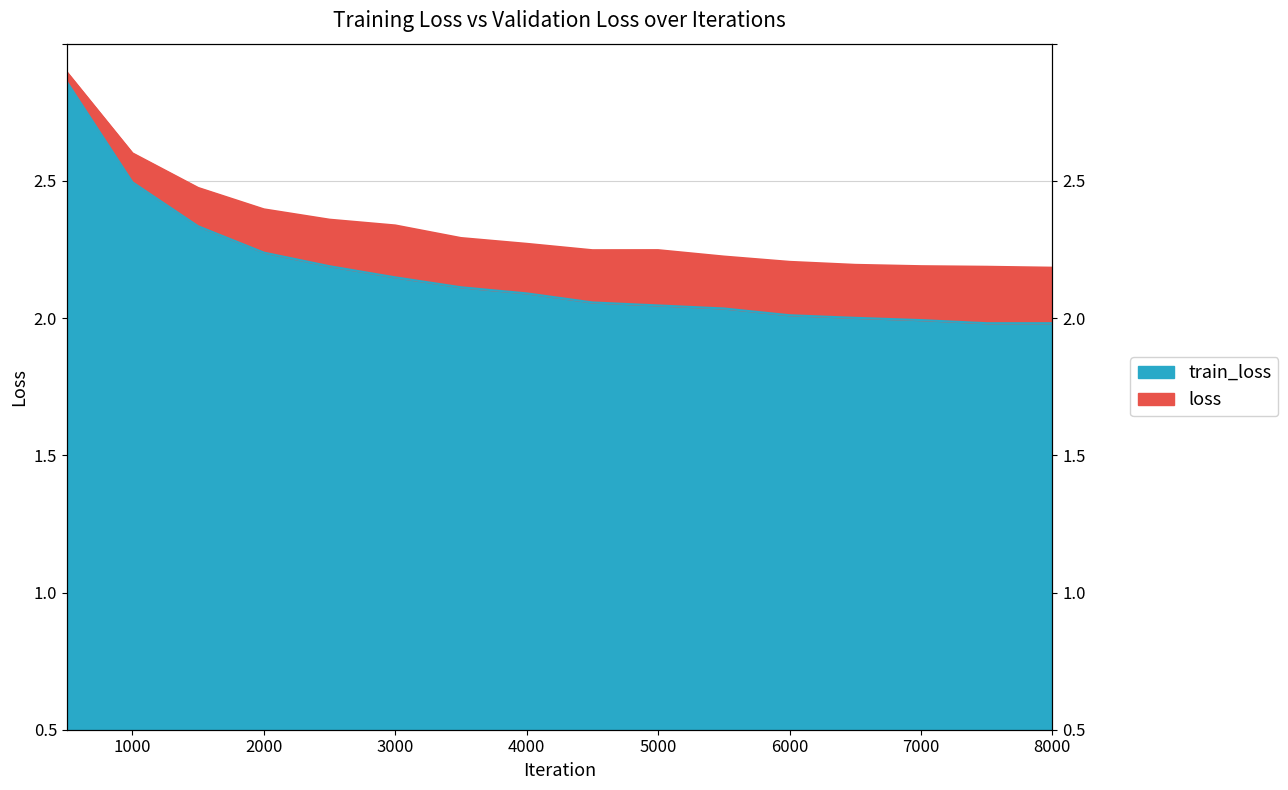

Rank the series by their average value, from highest to lowest.

loss, train_loss